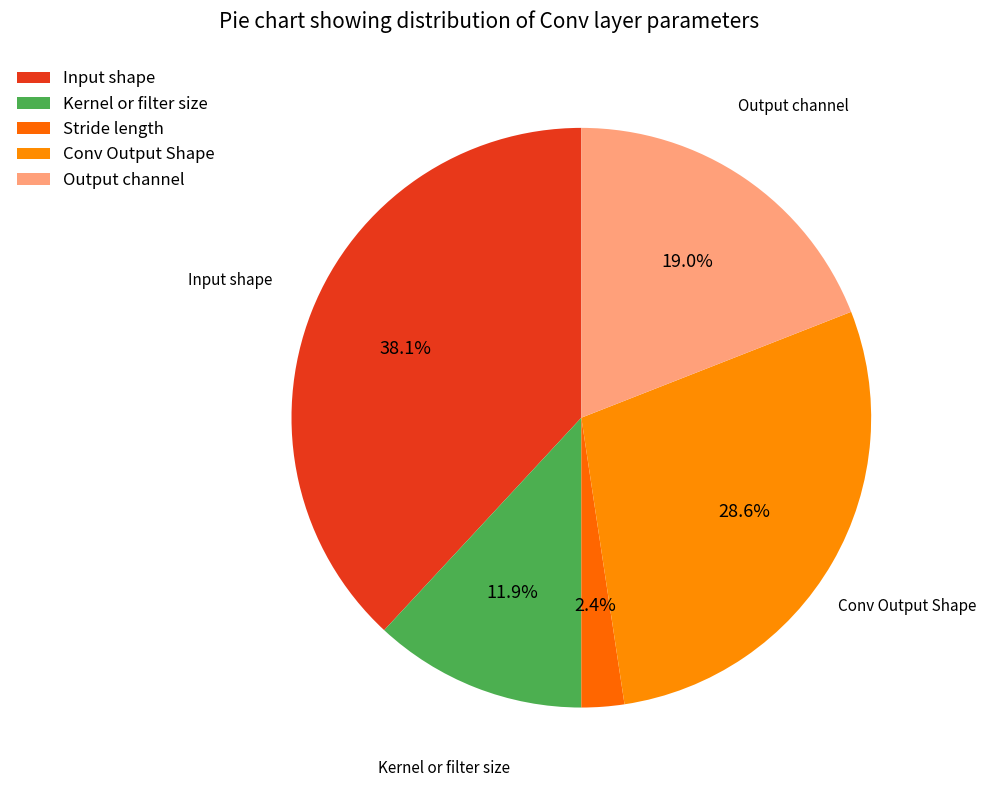

To the nearest percent, what is the difference between the Input shape and Kernel or filter size slice percentages?

26%